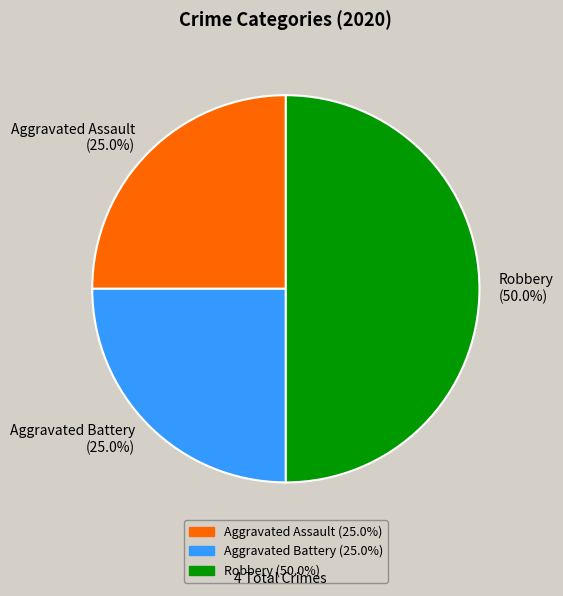

Which category has the biggest portion of the pie?

Robbery